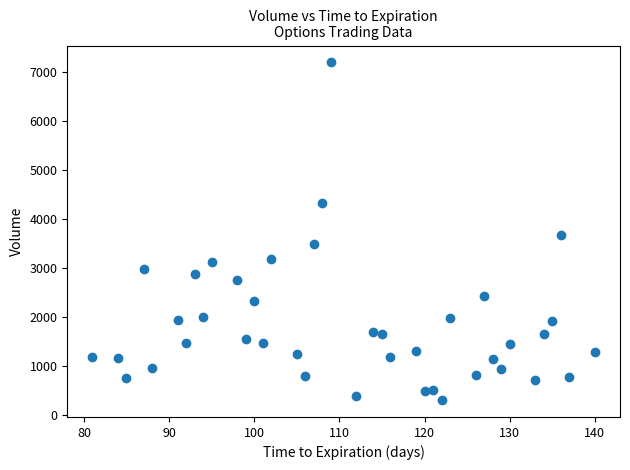

What is the range of X values (max minus min)?

59